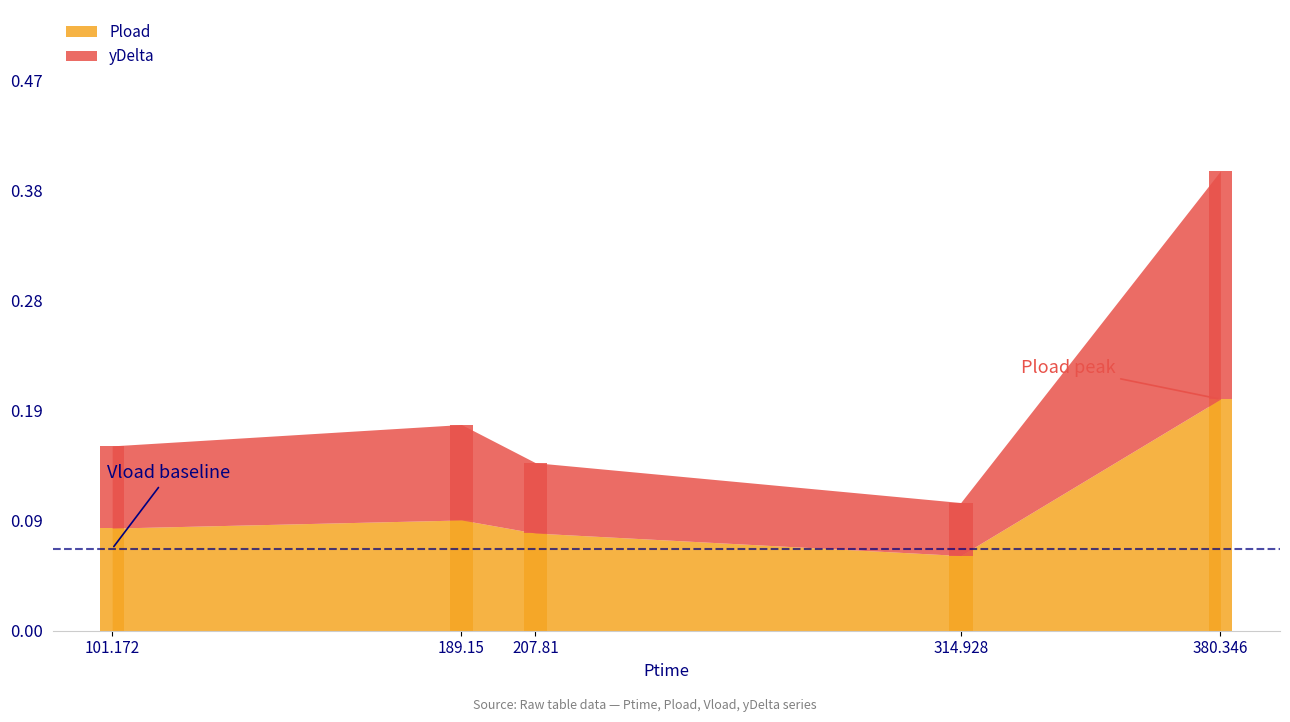

At how many categories does at least one series exceed 0?

5